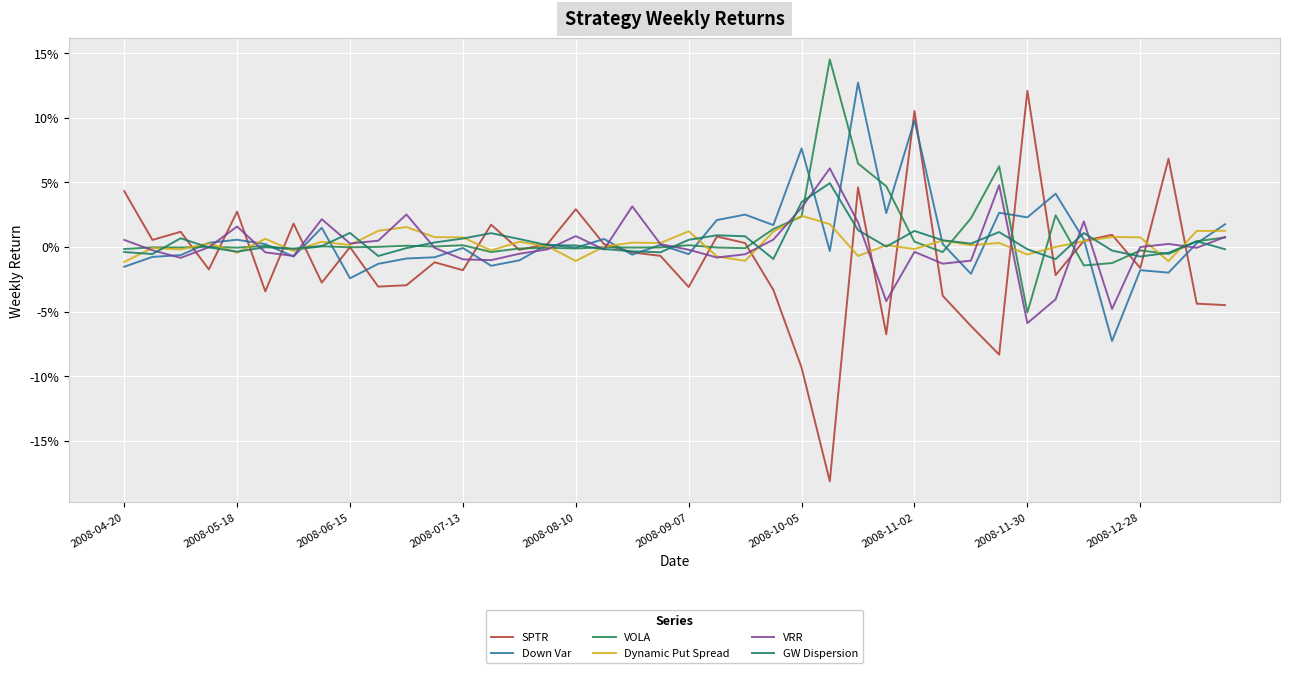

Does the chart have visible grid lines?

Yes